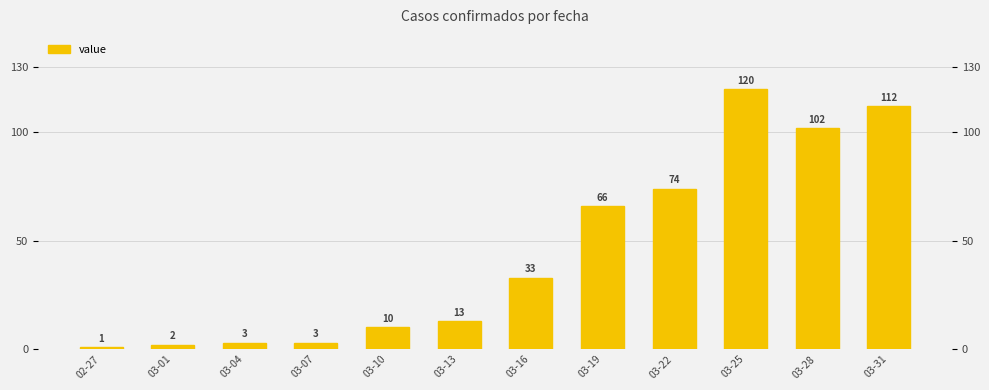

What is the difference between the maximum and minimum values?

119